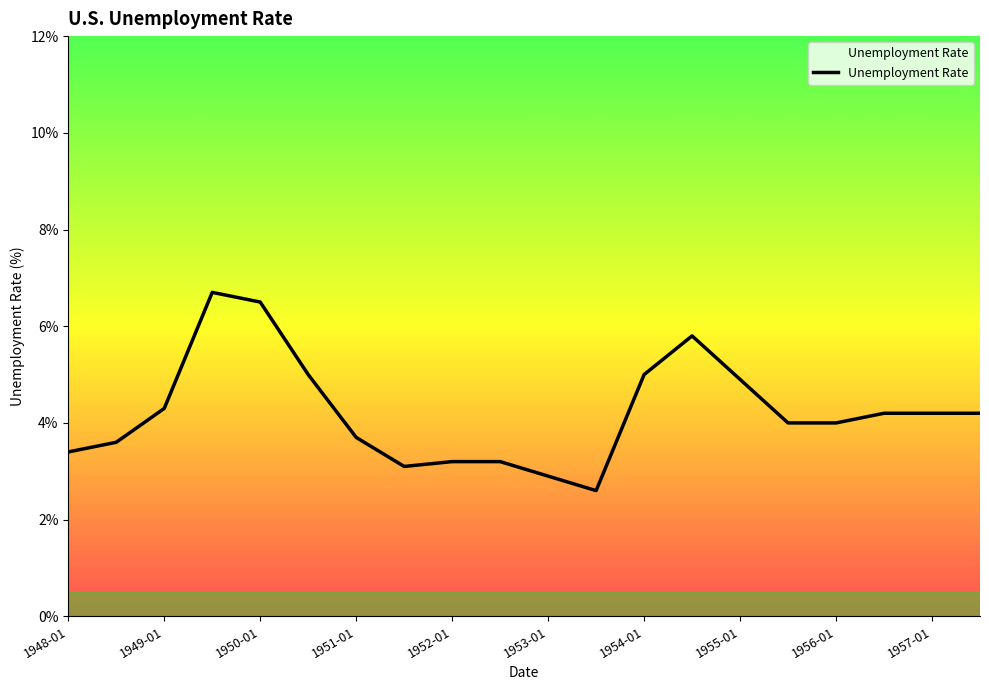

What is the smallest value displayed?

2.6